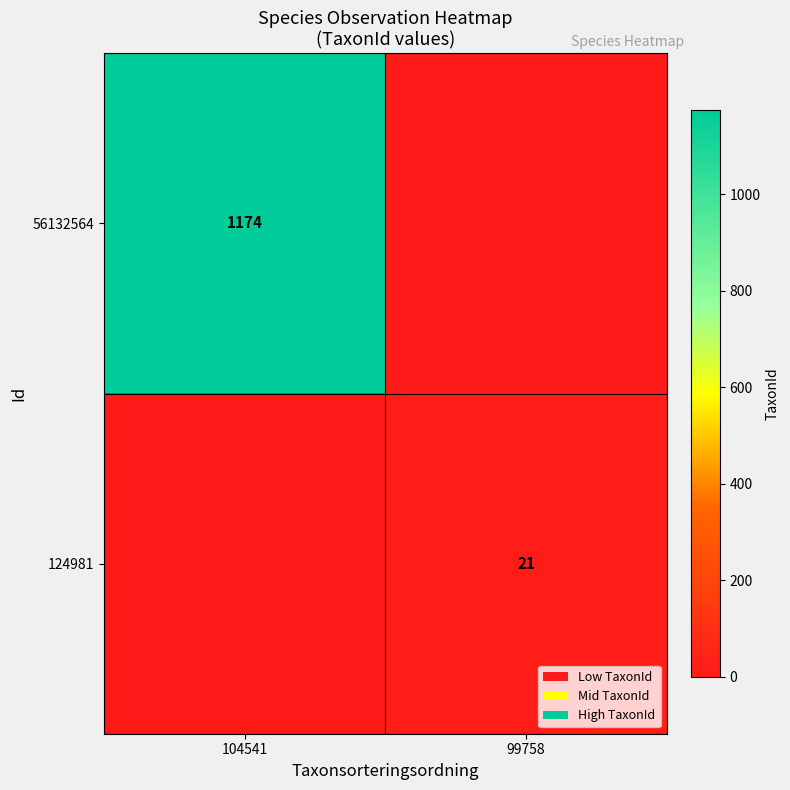

Is it true that 124981 equals 21 at 99758?

True